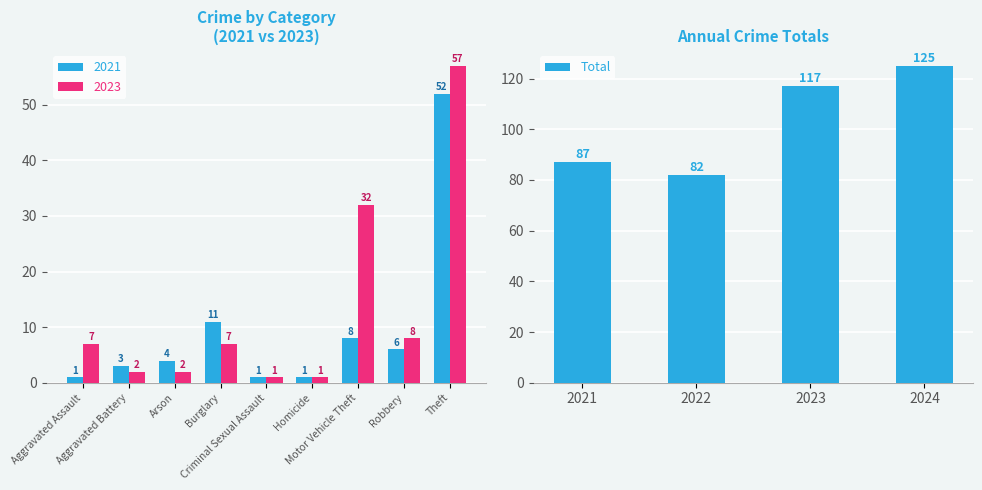

What is the maximum value for Total?

125